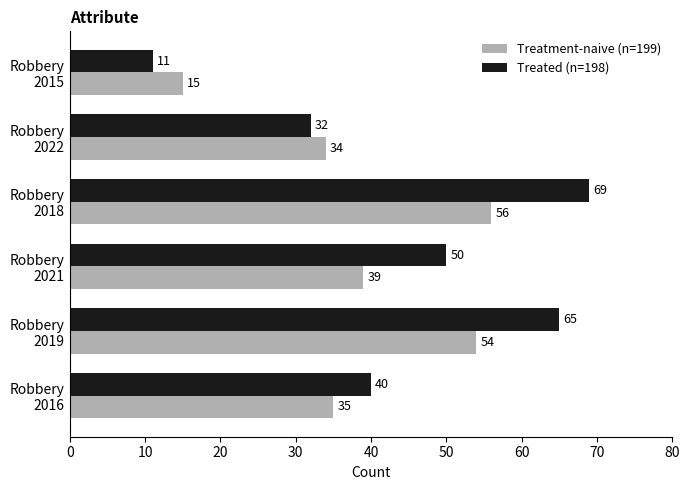

Which label corresponds to the largest value in the chart?

Robbery
2018